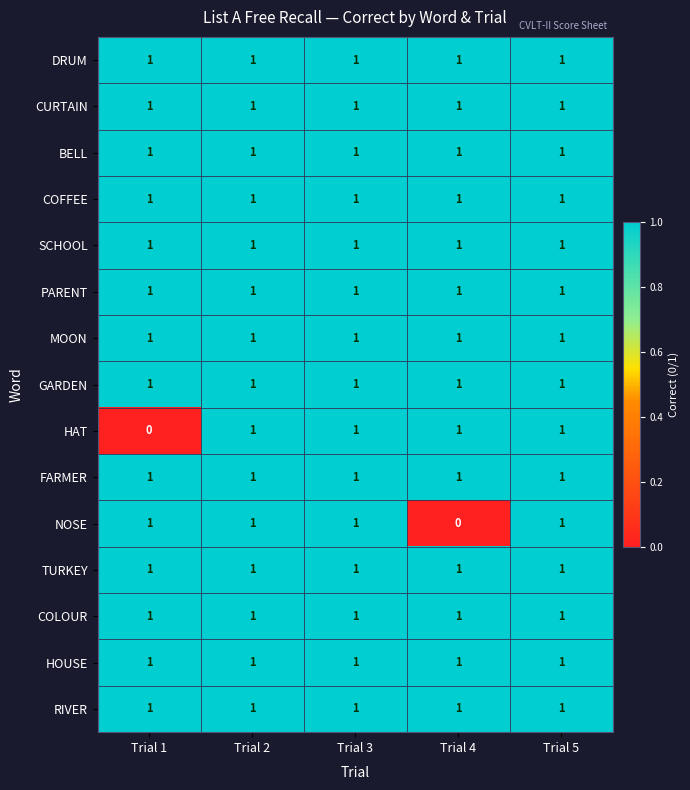

Is it true that SCHOOL equals 0 at Trial 5?

False